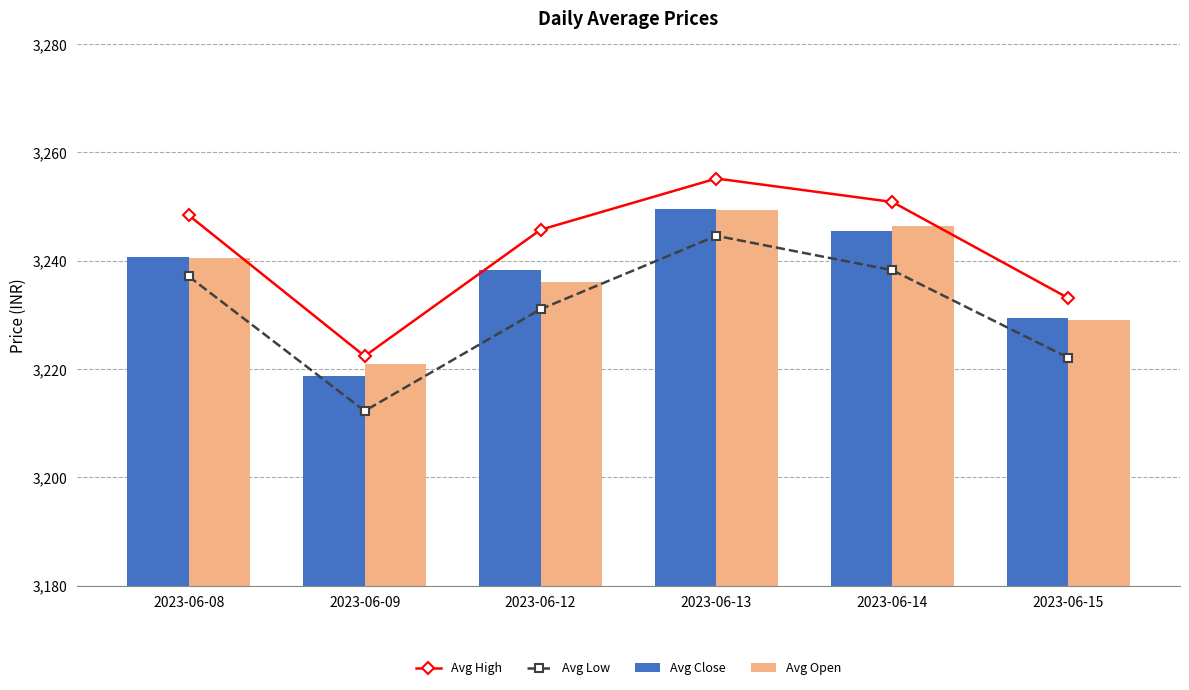

Which series has the largest range (max minus min)?

Avg High